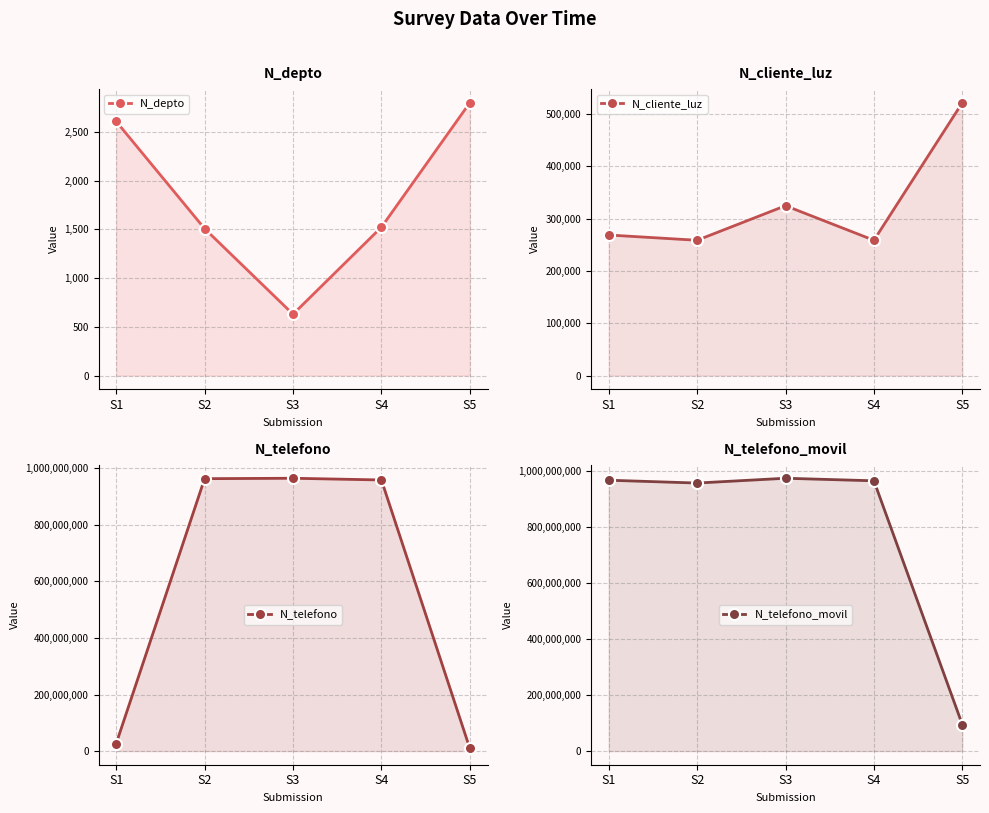

True or false: N_telefono and N_depto intersect in this chart.

False